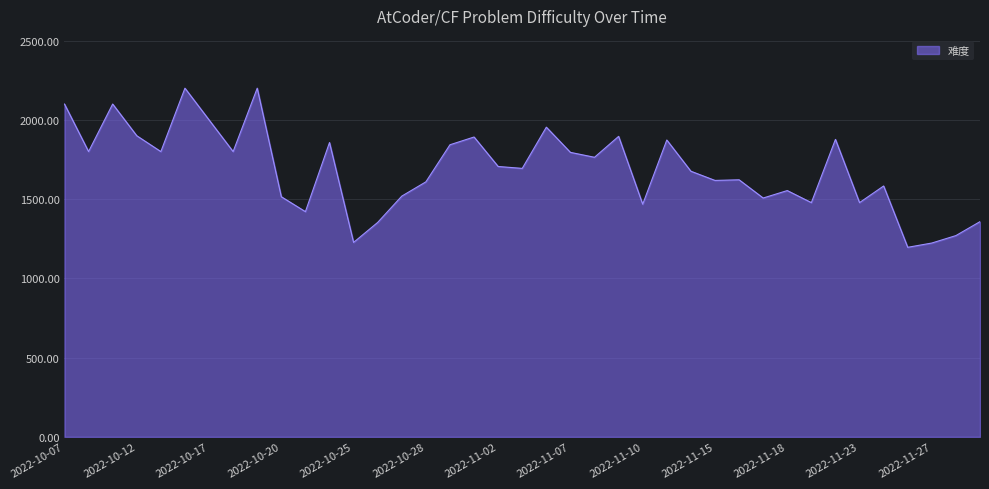

What is the minimum value shown in the chart?

1196